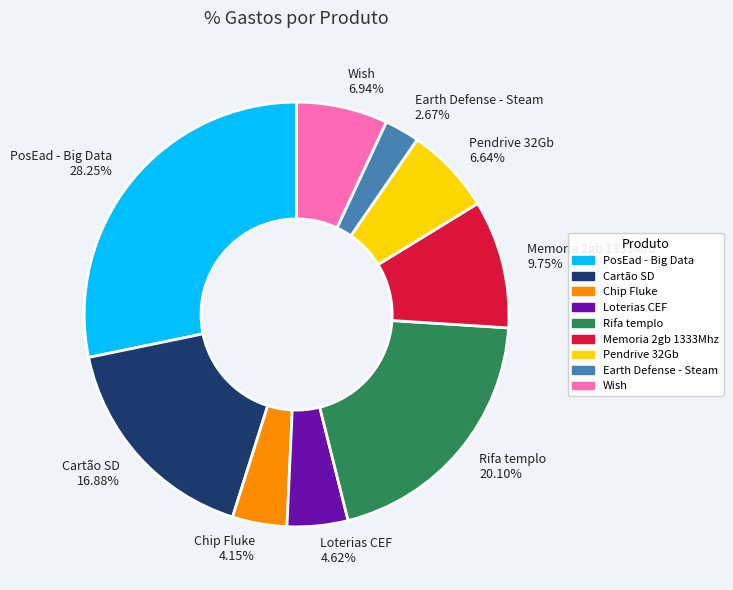

Which has a higher value, Earth Defense - Steam or Wish?

Wish